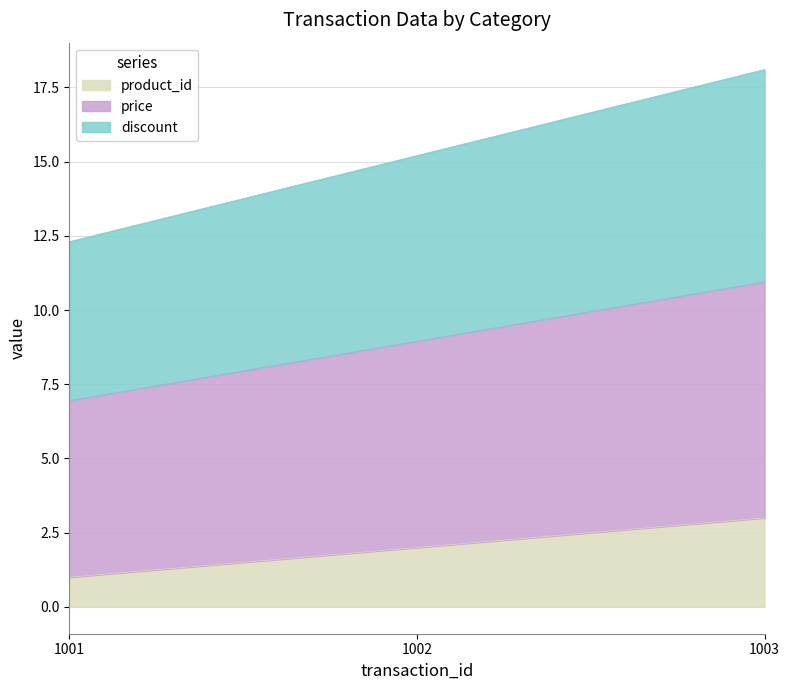

Which has a higher value, 1003 or 1001?

1003